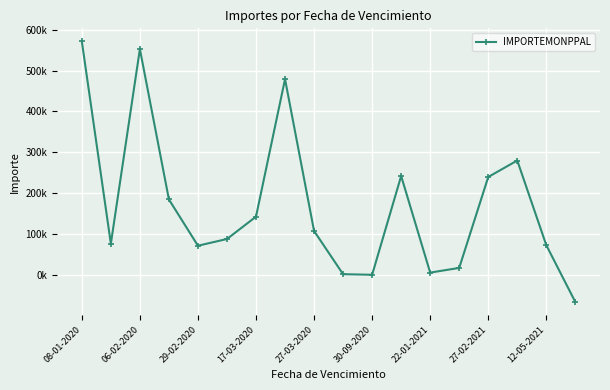

Where does the data first go above 107448?

08-01-2020